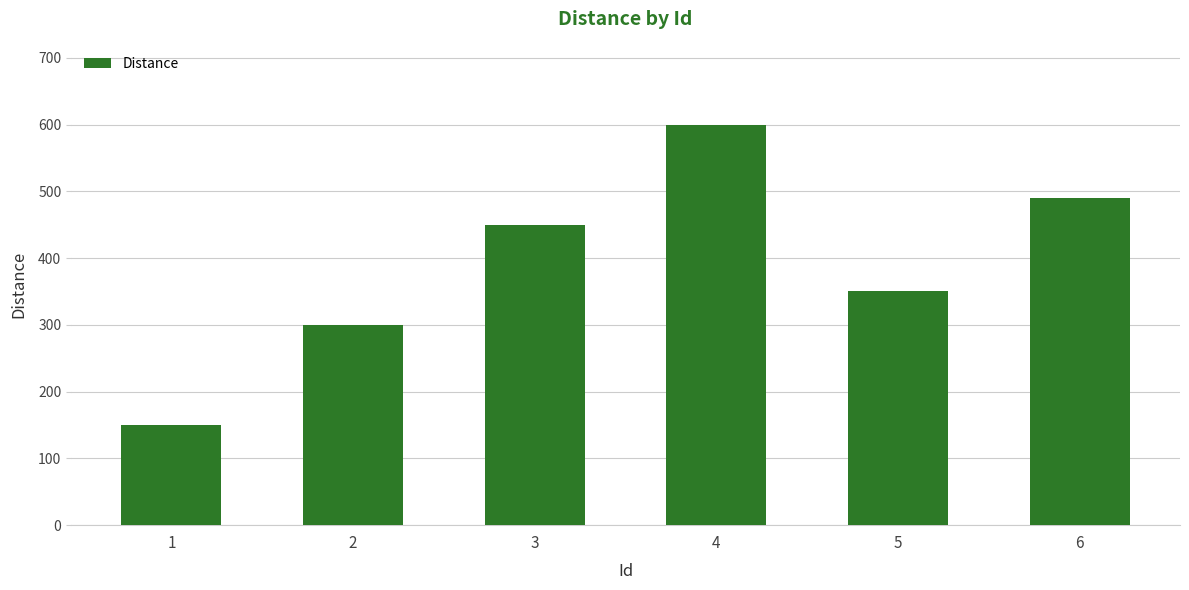

Read the value at 1.

150